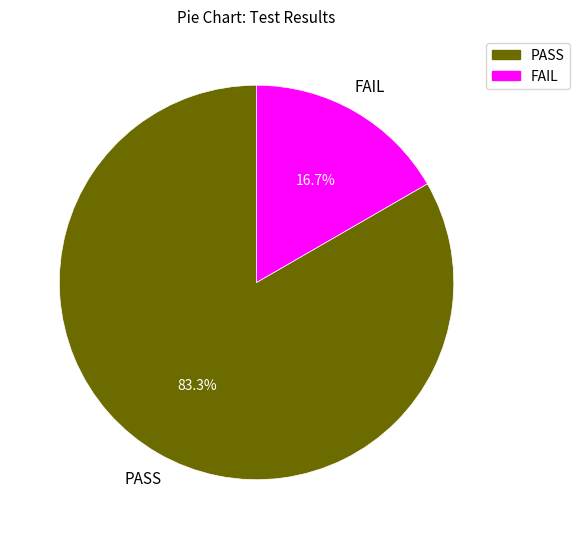

What is the majority slice?

PASS